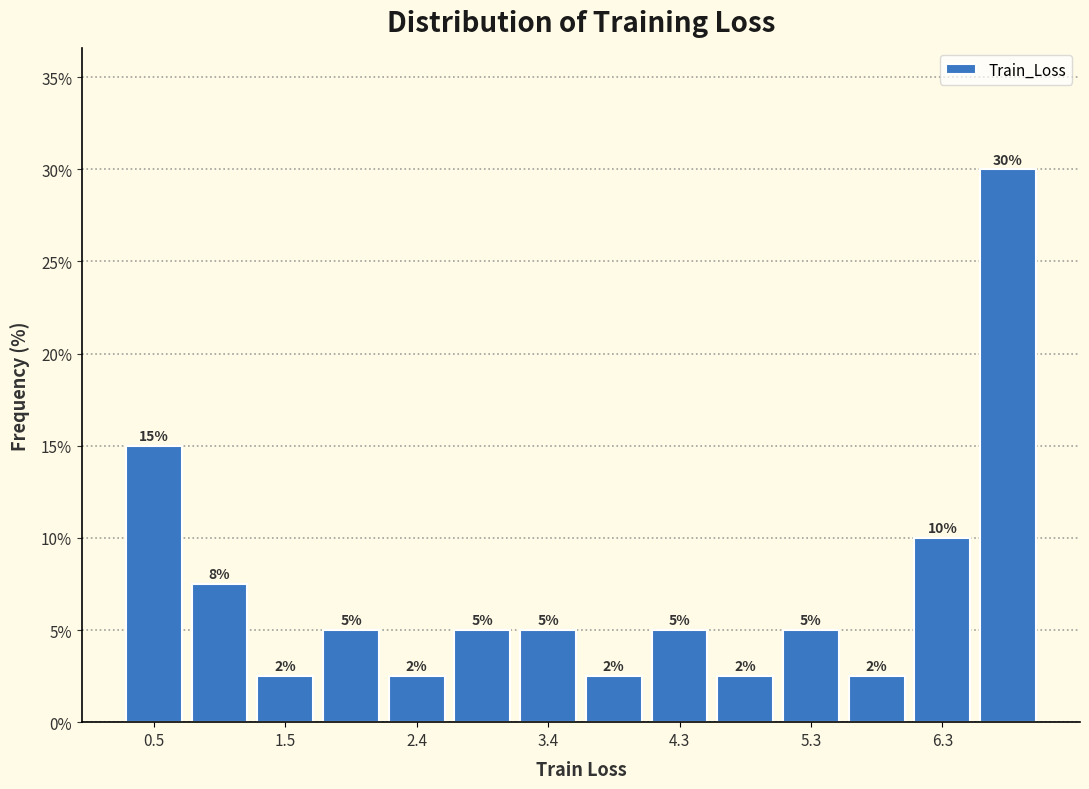

Over which range of the x-axis is the bar tallest?

6.5 to 7.0